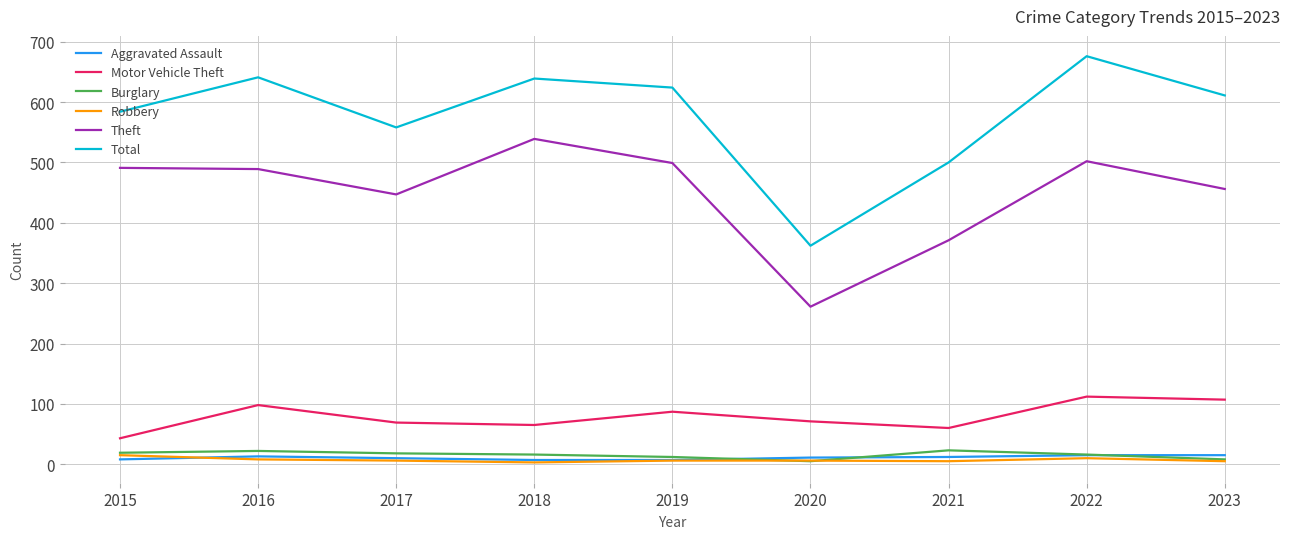

What is the greatest value displayed?

676